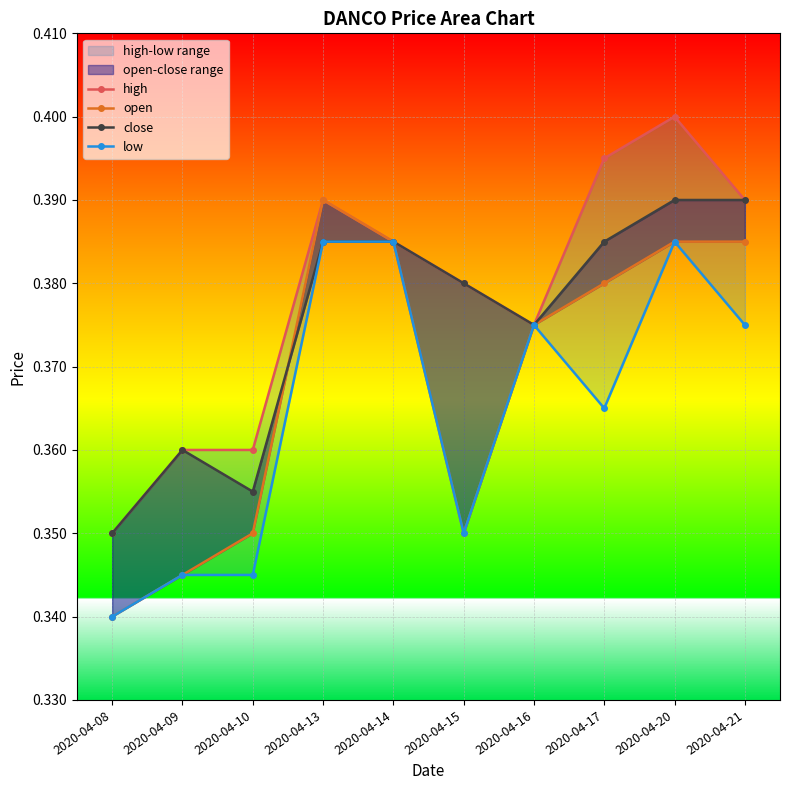

Count the number of categories in the chart.

10